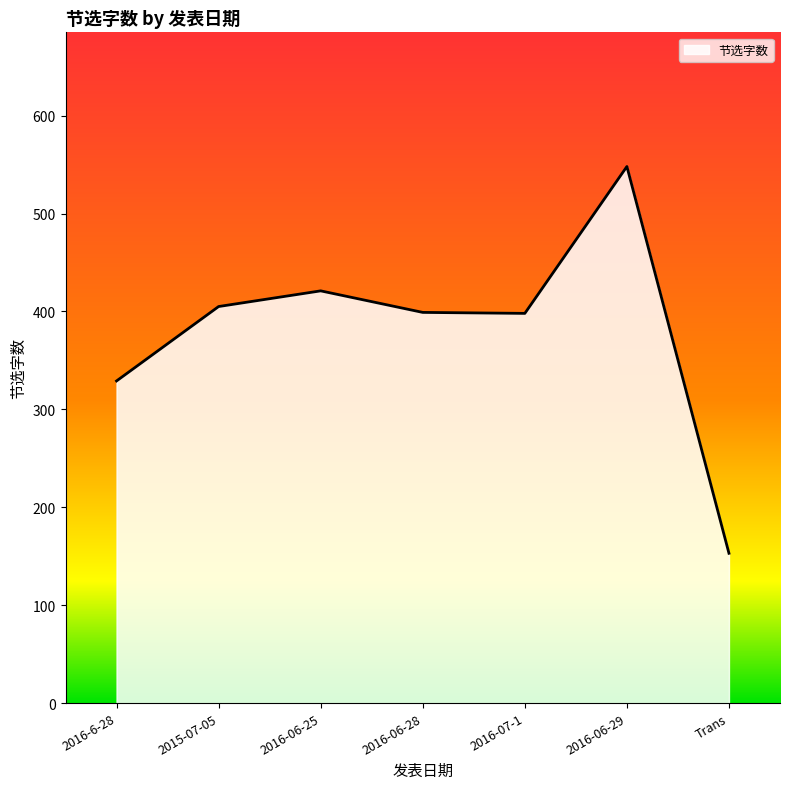

The value at Trans is 153. True or false?

True